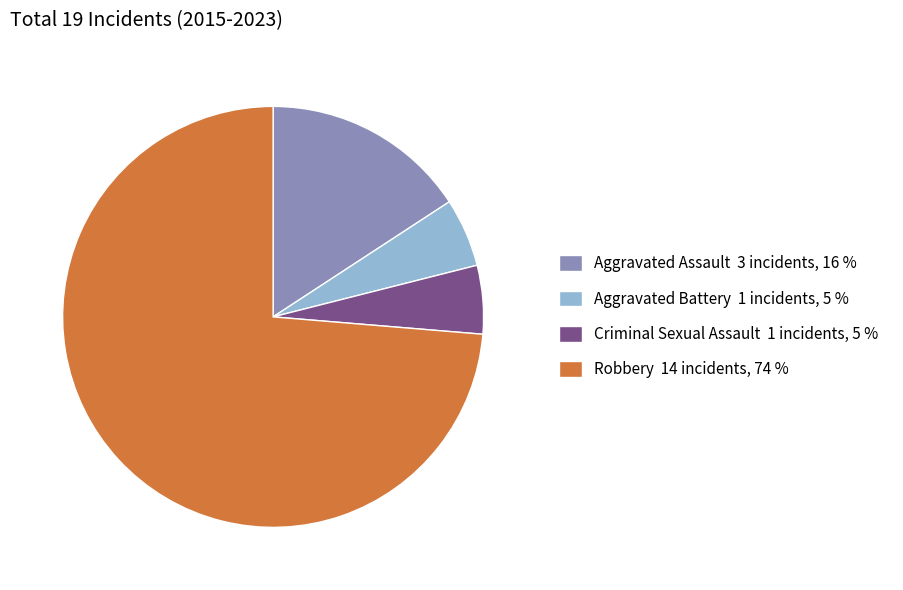

Is it true that Robbery is 39% of the pie?

False